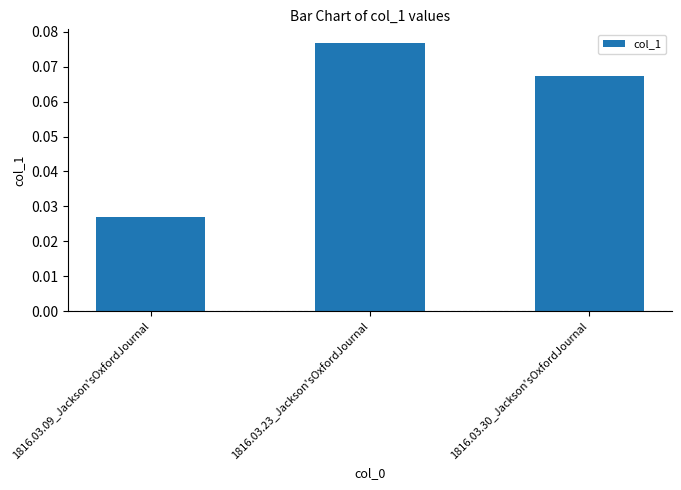

How many bars are there in total?

3